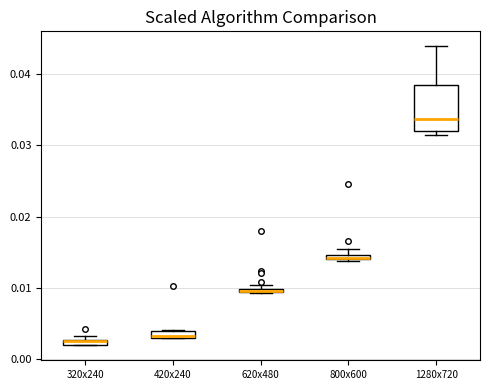

Comparing the boxes themselves (not the whiskers), which one is the tallest?

1280x720